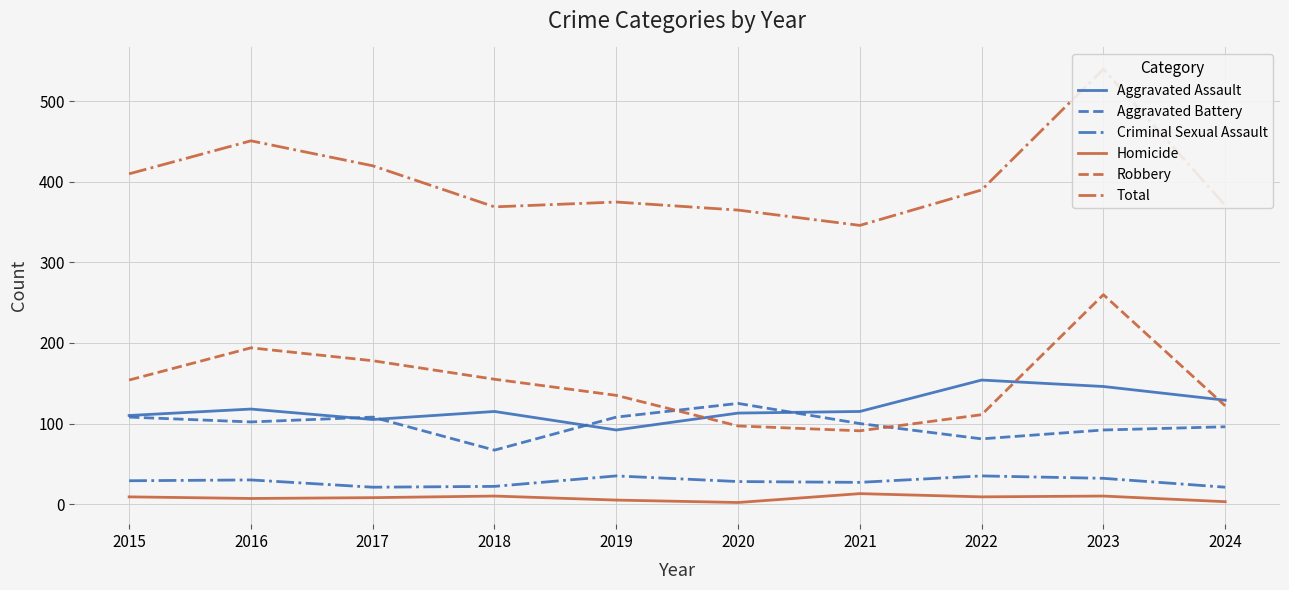

Reading left to right, transcribe all the data shown in this chart.

Aggravated Assault: 110	118	105	115	92	113	115	154	146	129
Aggravated Battery: 108	102	108	67	108	125	100	81	92	96
Criminal Sexual Assault: 29	30	21	22	35	28	27	35	32	21
Homicide: 9	7	8	10	5	2	13	9	10	3
Robbery: 154	194	178	155	135	97	91	111	260	122
Total: 410	451	420	369	375	365	346	390	540	371